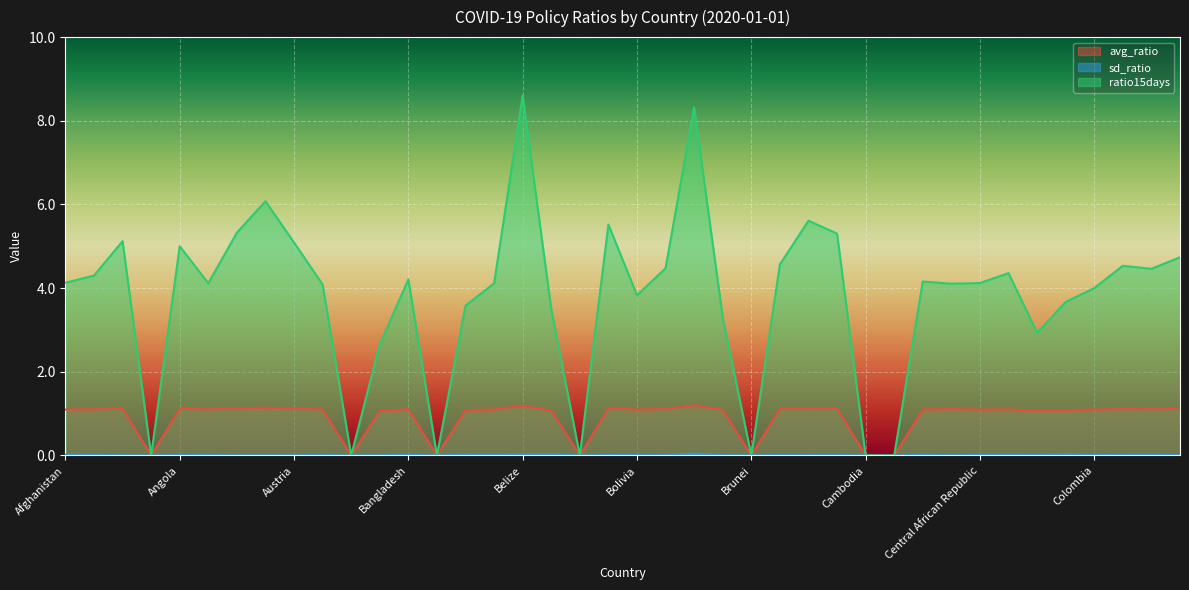

How many values in sd_ratio are above zero?

33